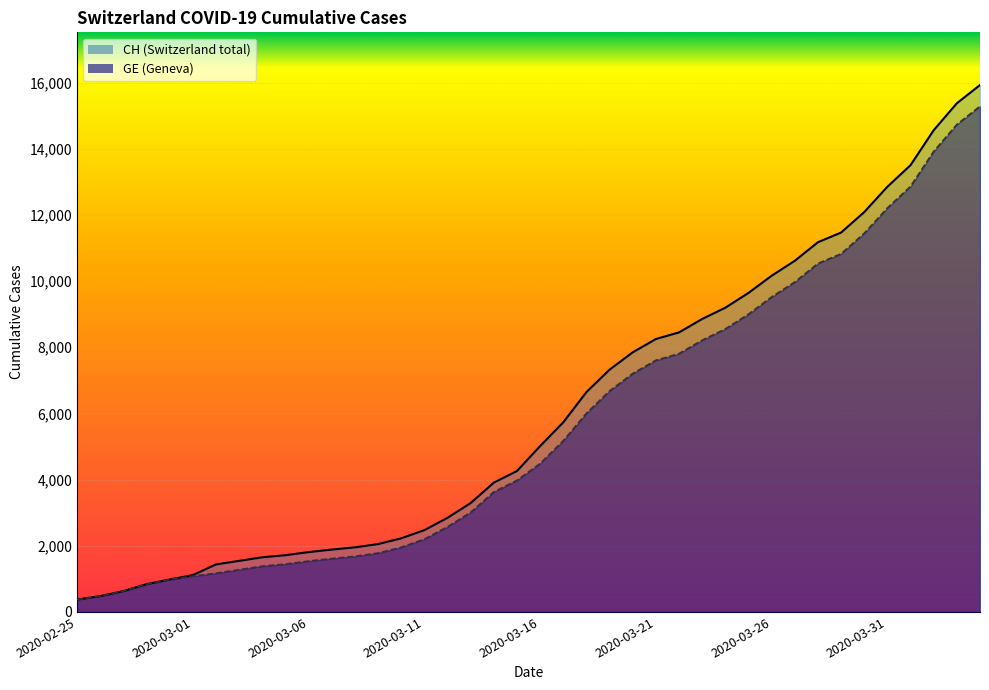

Which category has the lowest value in the CH series?

2020-02-25